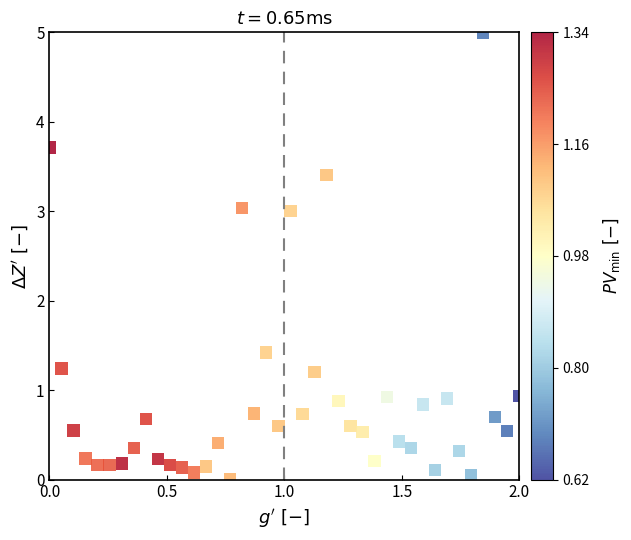

What Y value in the scatter plot is closest to 2?

1.4